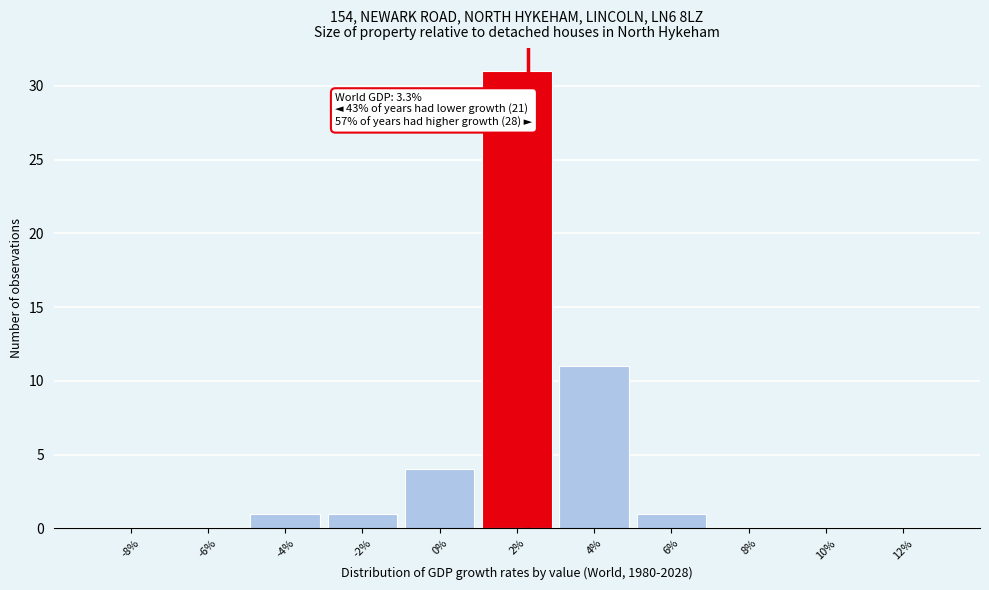

Reading right to left, what are all the values shown in this chart?

12%=0	10%=0	8%=0	6%=1	4%=11	2%=31	0%=4	-2%=1	-4%=1	-6%=0	-8%=0